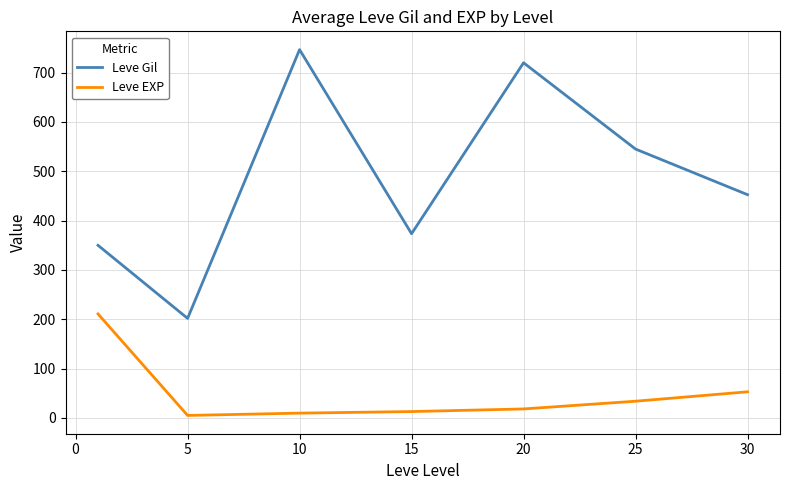

Does the chart display data point markers on the line(s)?

No